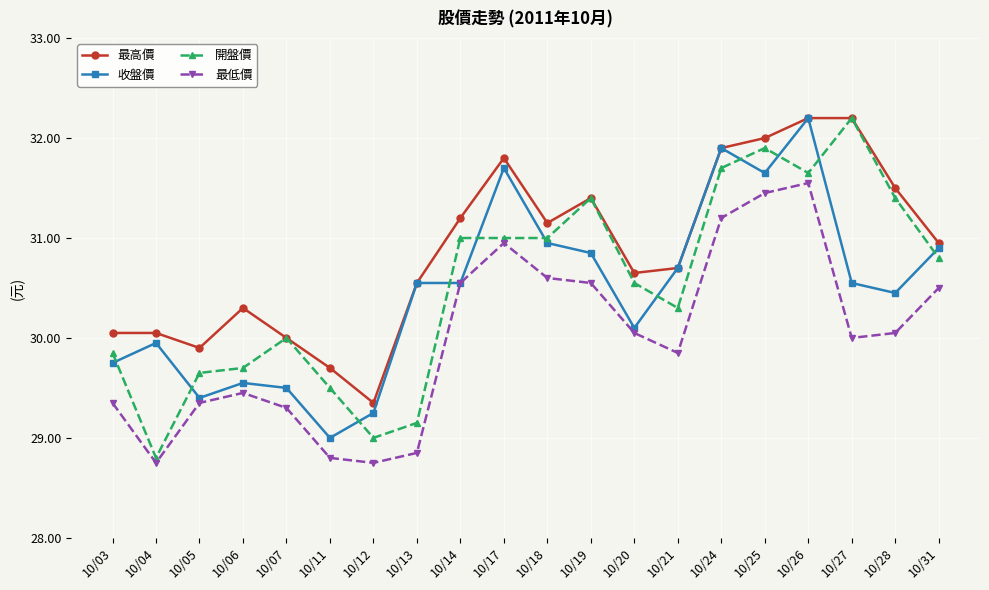

Count the number of data series in this chart.

4